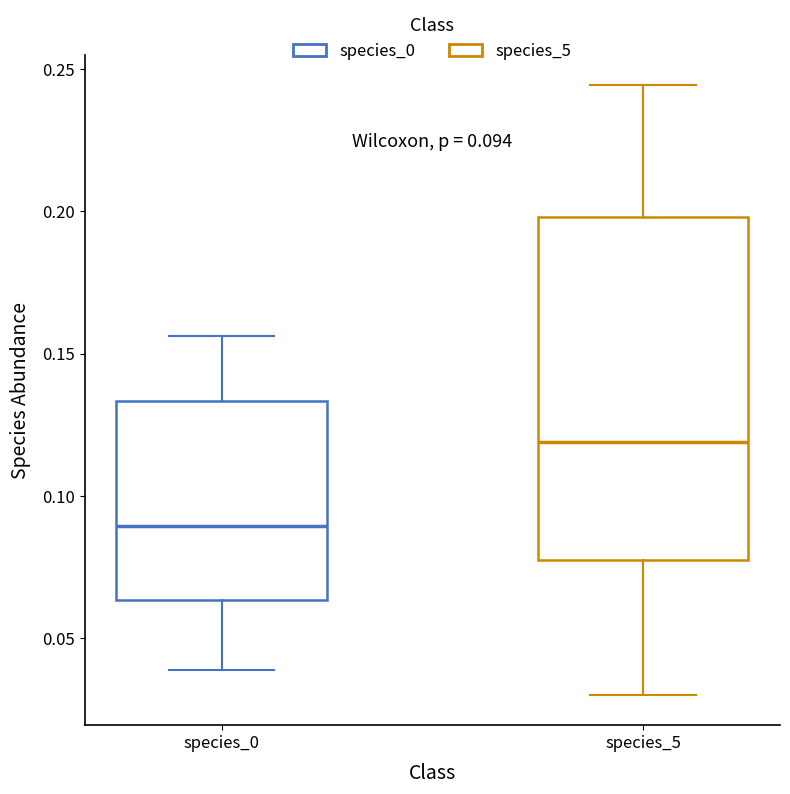

Which box's median line is the lowest?

species_0